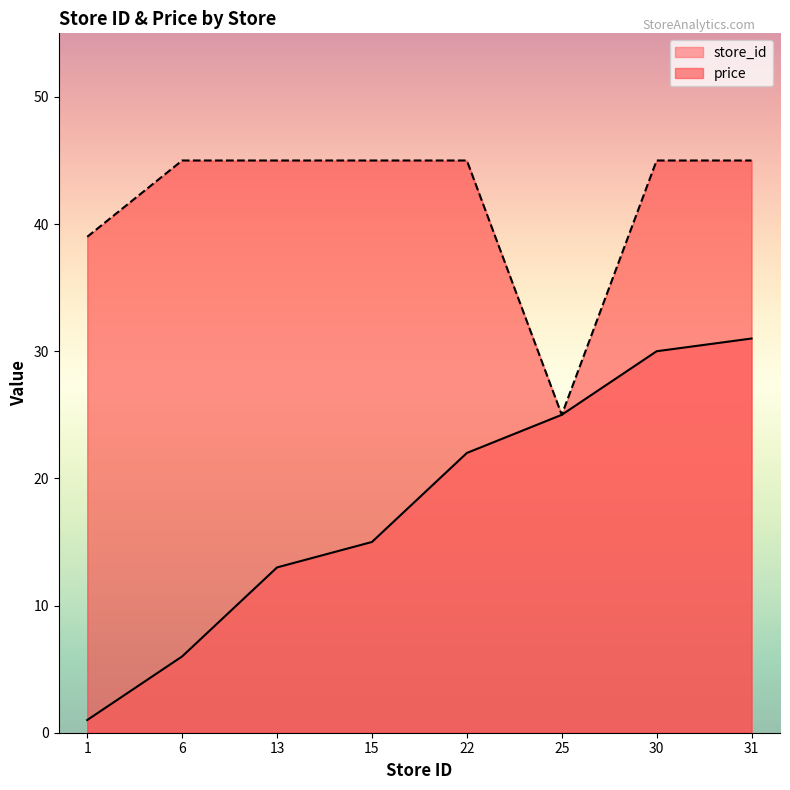

At which category is the sum across all series the highest?

31